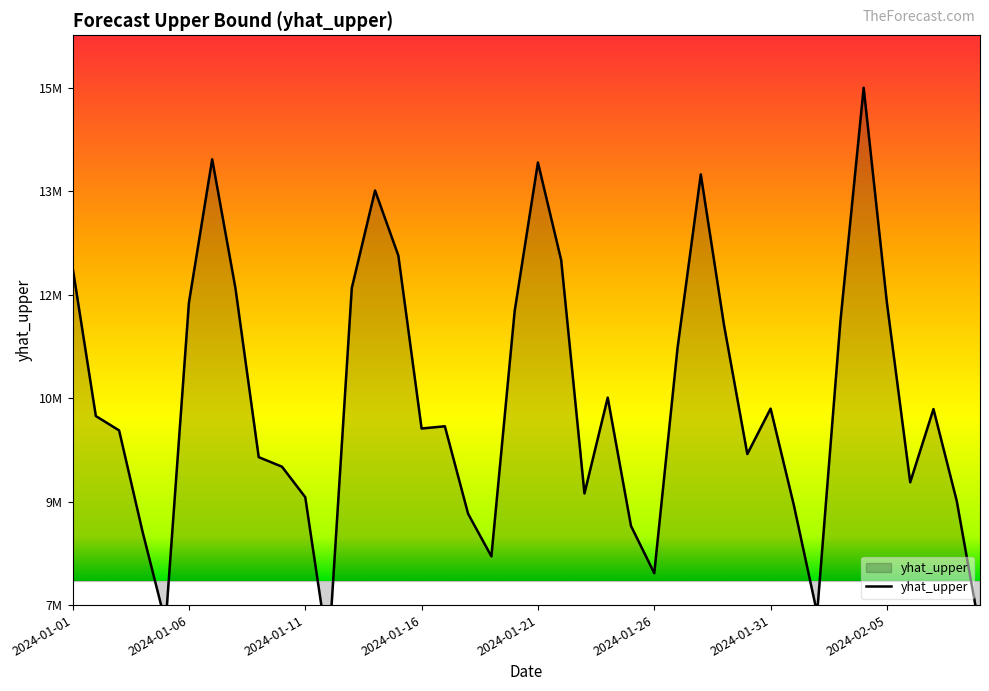

What is the maximum value shown in the chart?

14738389.2